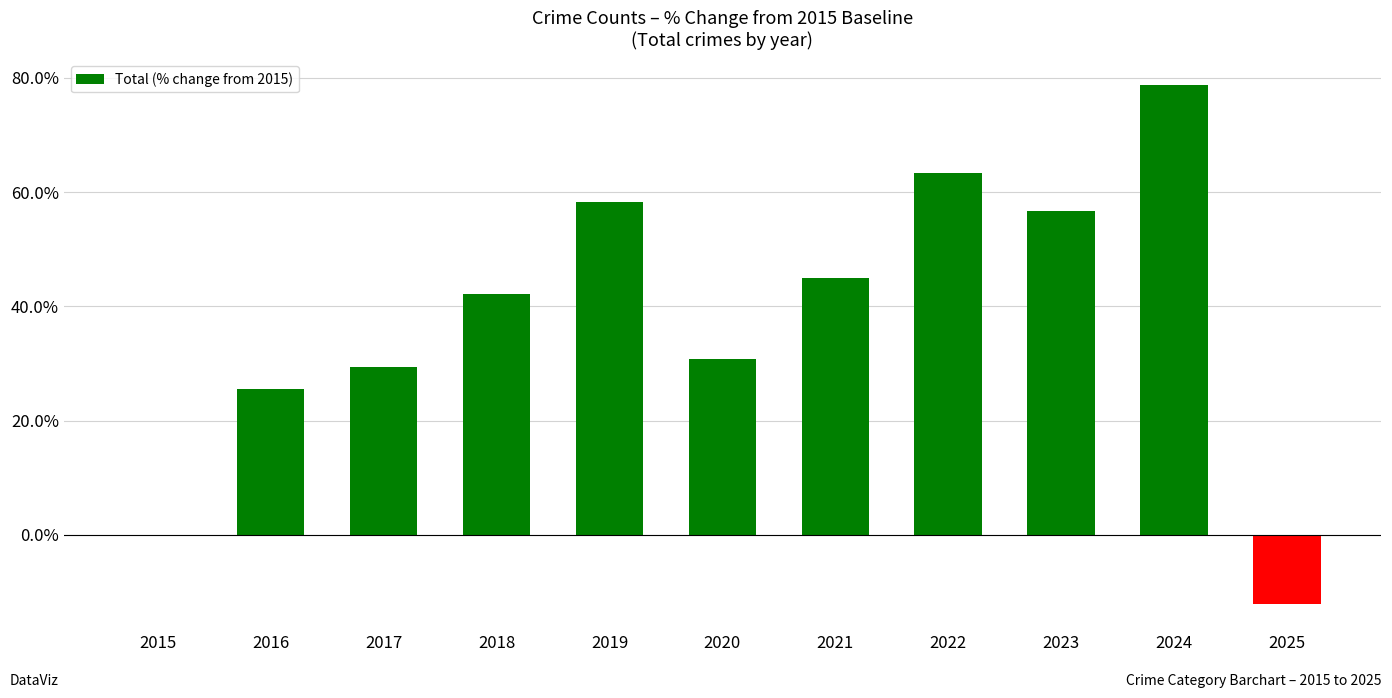

Is it true that the value at 2017 is 29.3?

True